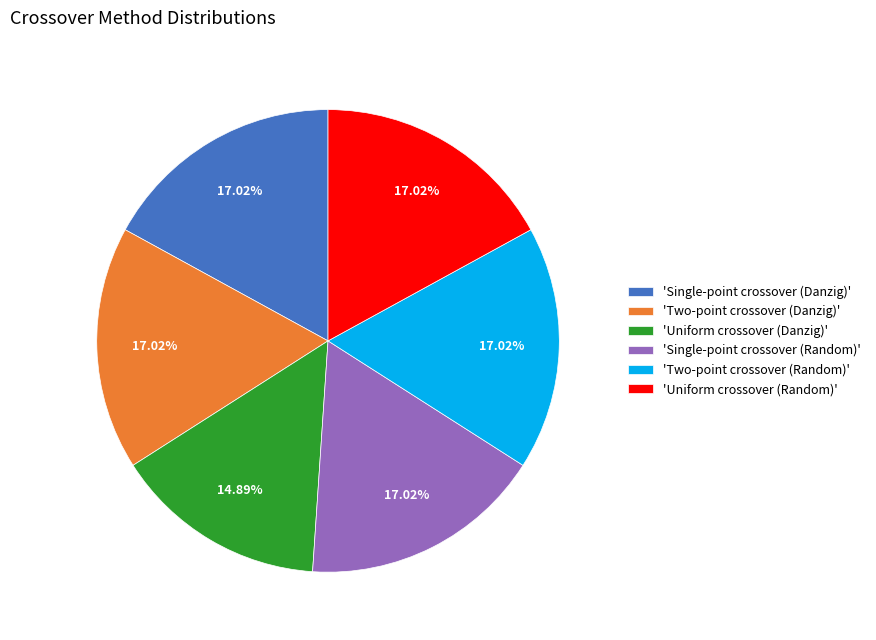

Does 'Single-point crossover (Random)' account for over 50% of the chart?

No